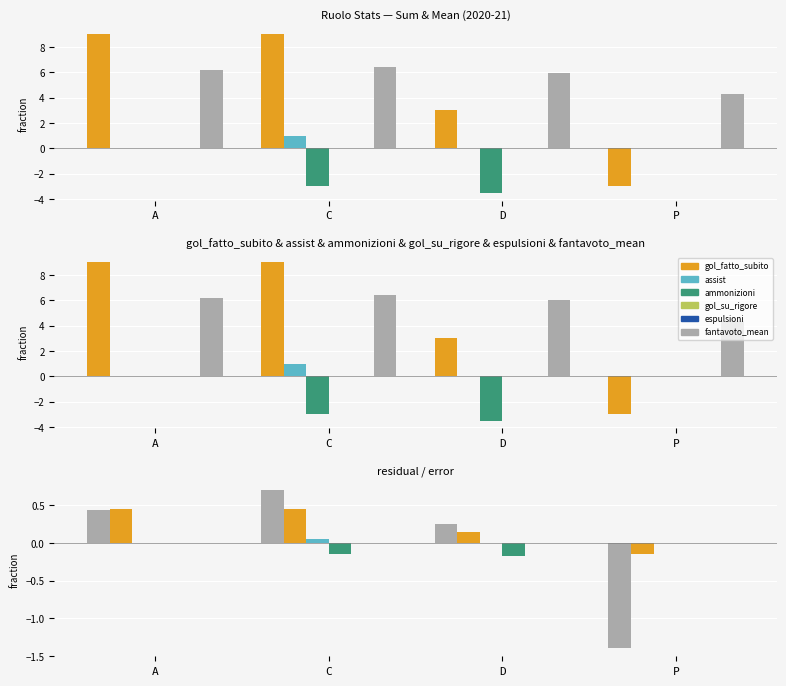

How many data points in fantavoto_mean are less than 0?

1